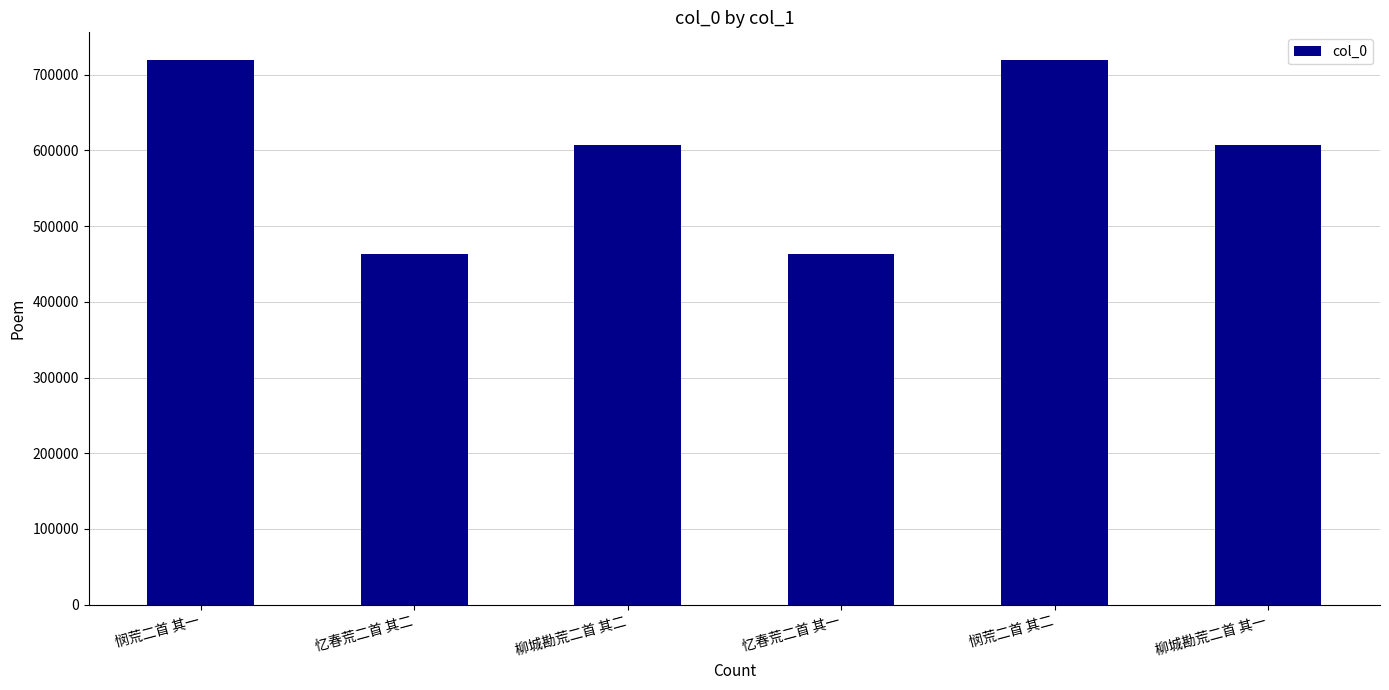

What is the sum of the values at 柳城勘荒二首 其二 and 悯荒二首 其一?

1327484